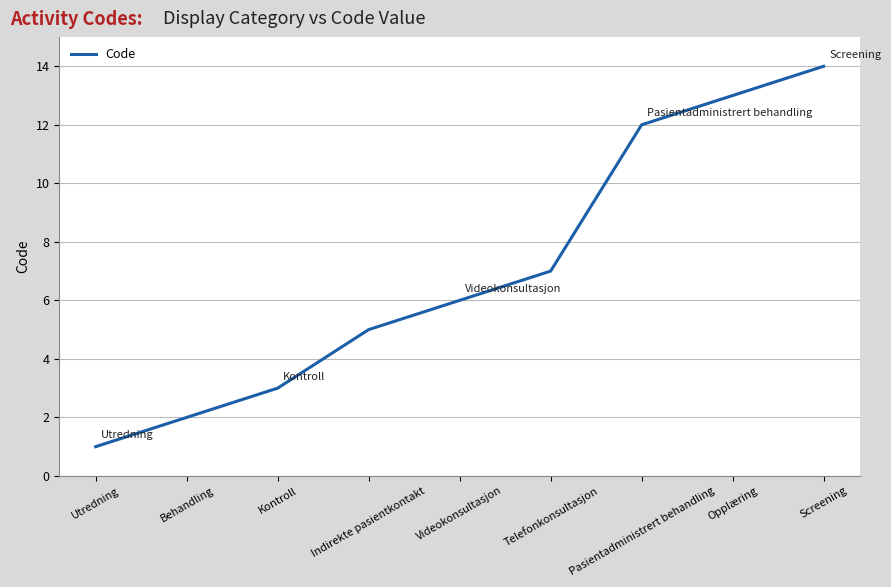

What is the approximate value at Telefonkonsultasjon?

7